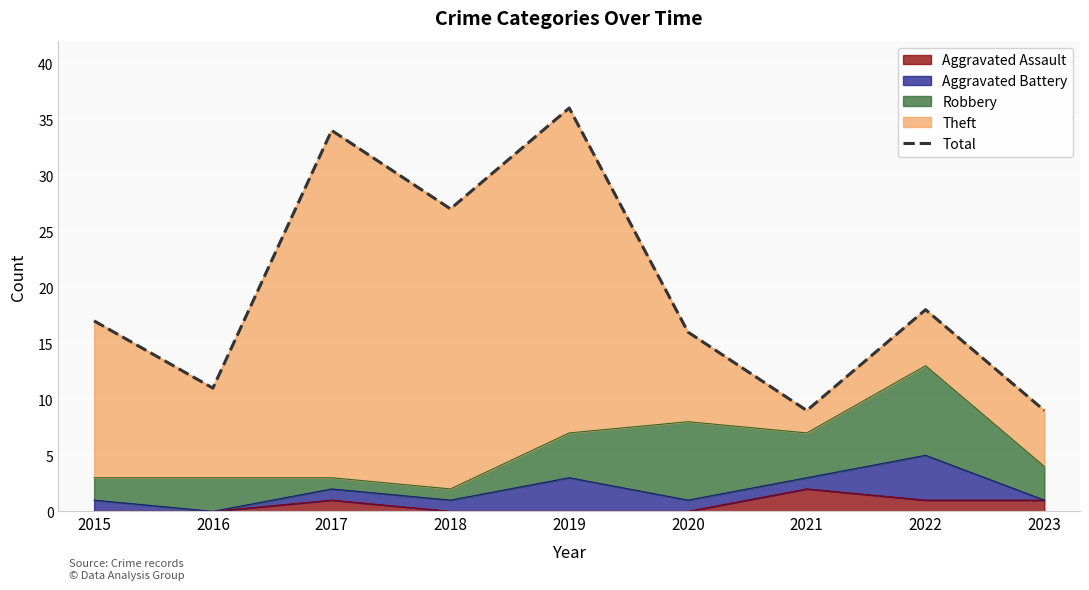

What is the change in value from 2016 to 2020?

+5